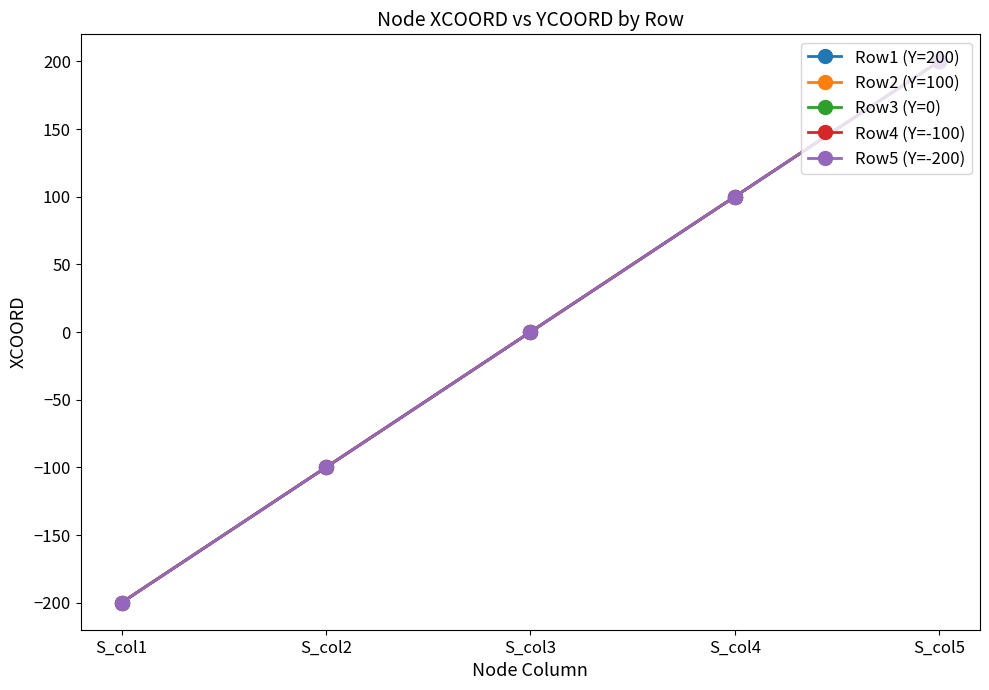

Reading left to right, extract all data points from this chart.

Row1 (Y=200): S_col1=-200	S_col2=-100	S_col3=0	S_col4=100	S_col5=200
Row2 (Y=100): S_col1=-200	S_col2=-100	S_col3=0	S_col4=100	S_col5=200
Row3 (Y=0): S_col1=-200	S_col2=-100	S_col3=0	S_col4=100	S_col5=200
Row4 (Y=-100): S_col1=-200	S_col2=-100	S_col3=0	S_col4=100	S_col5=200
Row5 (Y=-200): S_col1=-200	S_col2=-100	S_col3=0	S_col4=100	S_col5=200